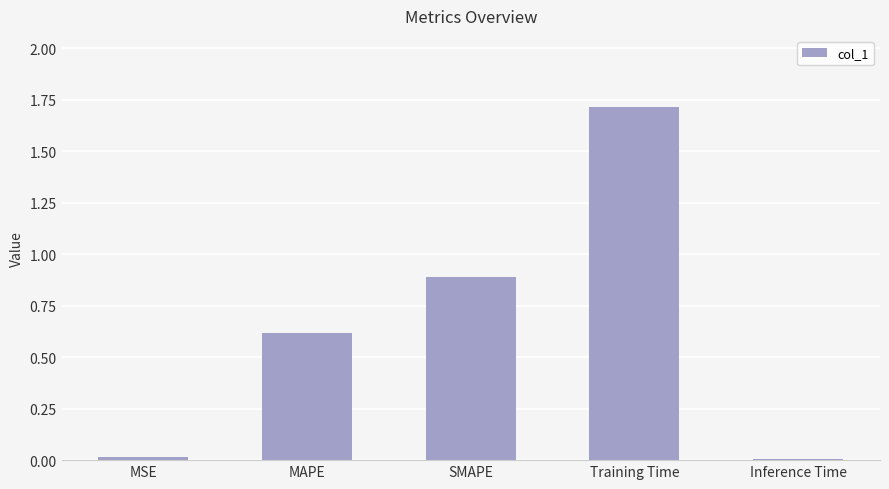

What is the change in value from SMAPE to Training Time?

+0.8